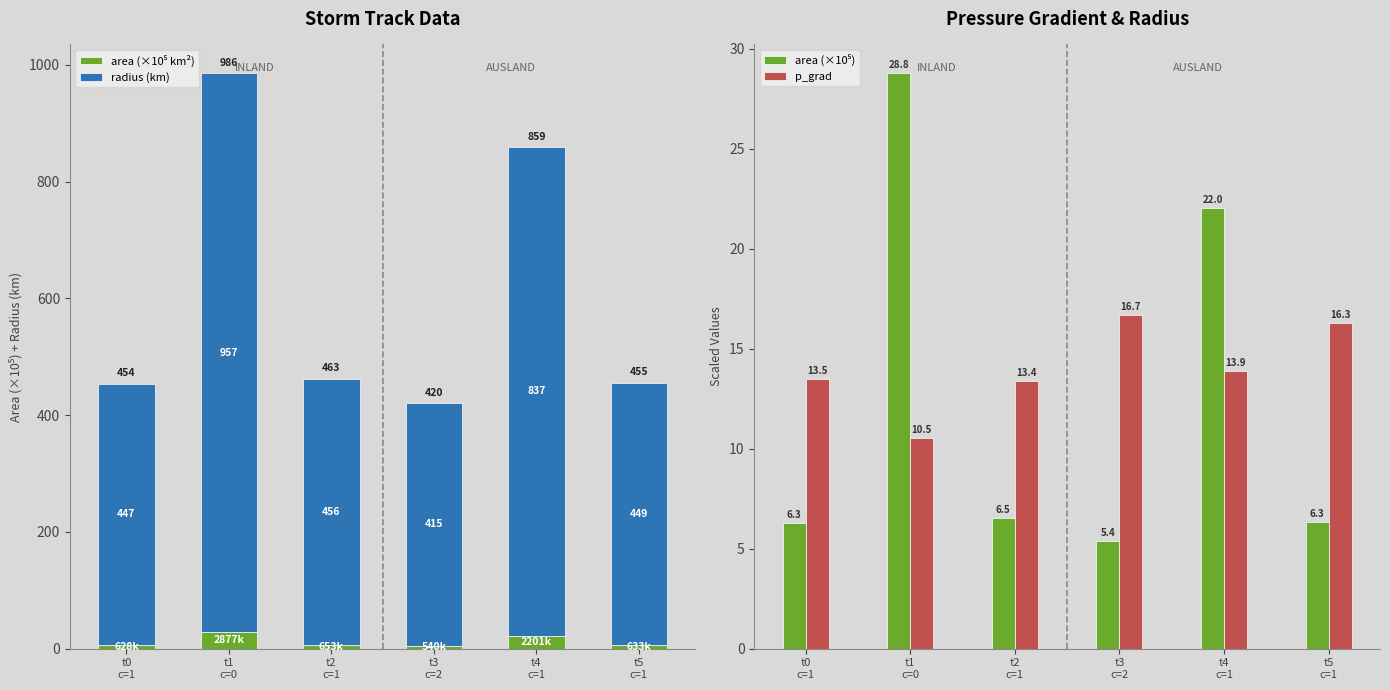

Are the bars horizontal?

No